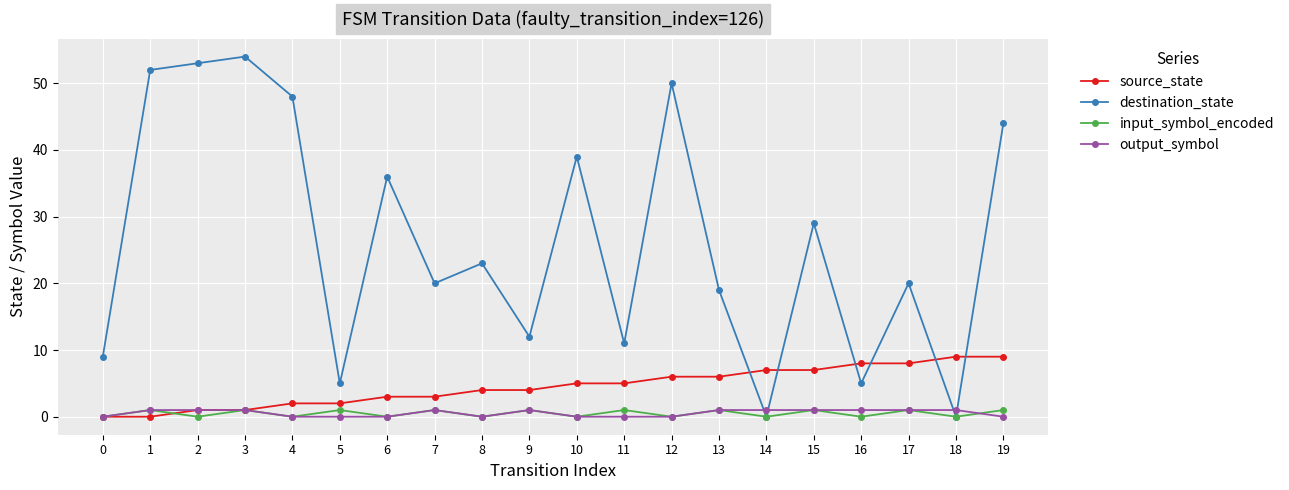

What is the difference between the destination_state values at 6 and 11?

25